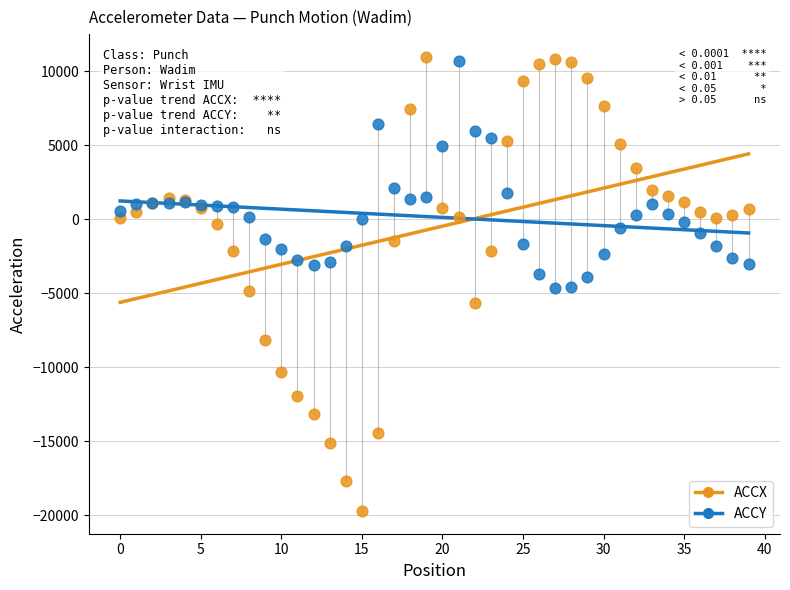

Which series contains the lowest Y value?

ACCX